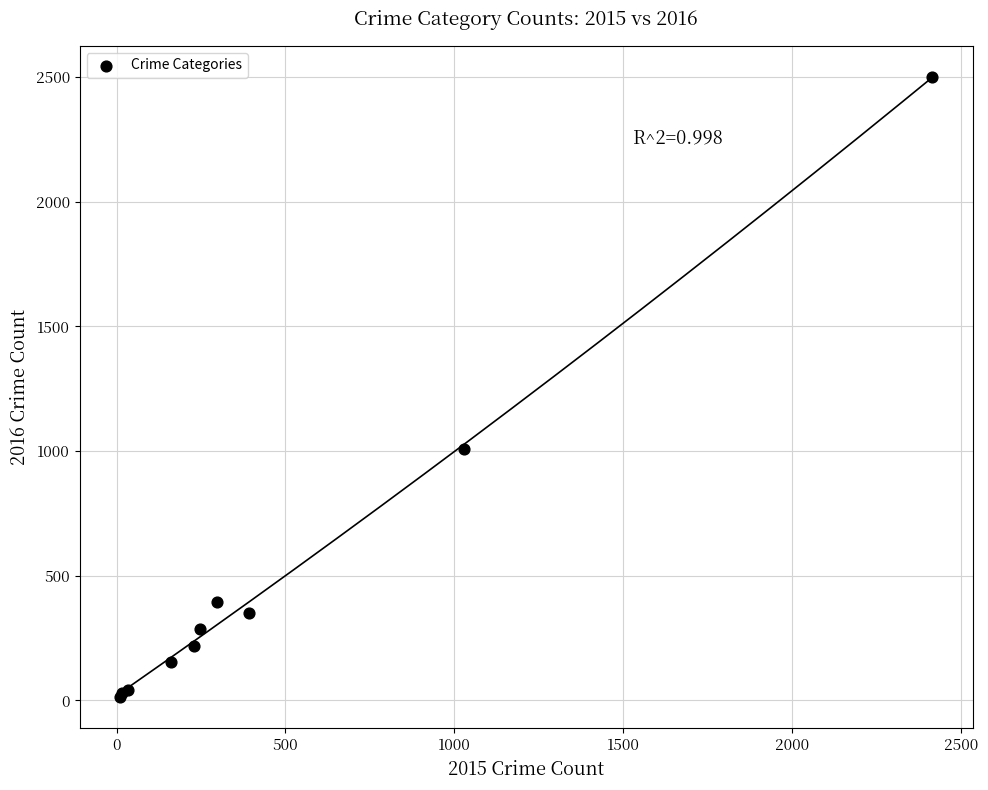

What Y value in the scatter plot is closest to 1256?

1009